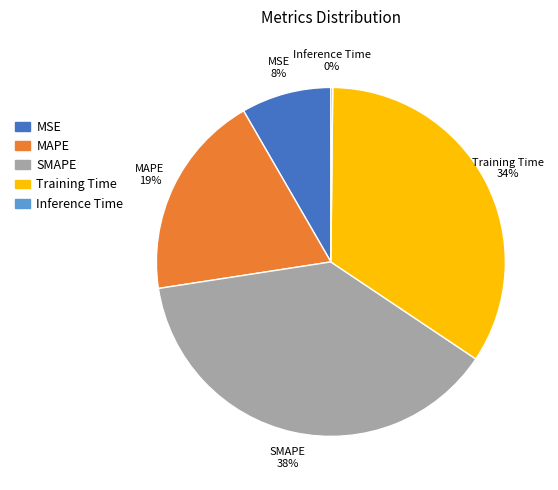

To the nearest percent, what is the difference between the largest and smallest slice percentages?

38%